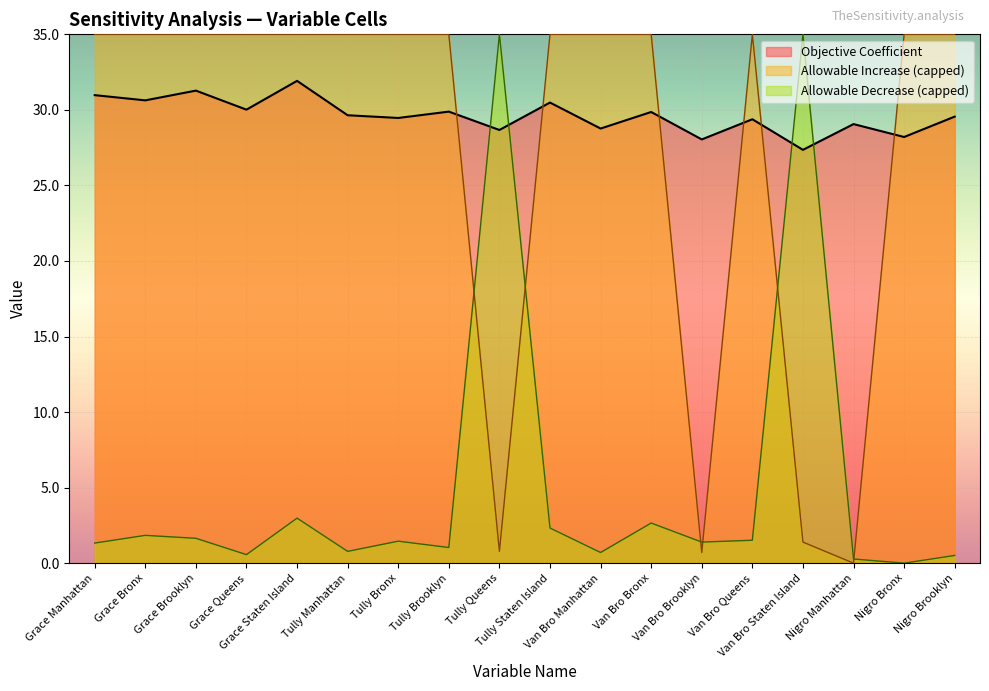

True or false: Objective Coefficient has a value of 51.7 at Van Bro Bronx.

False